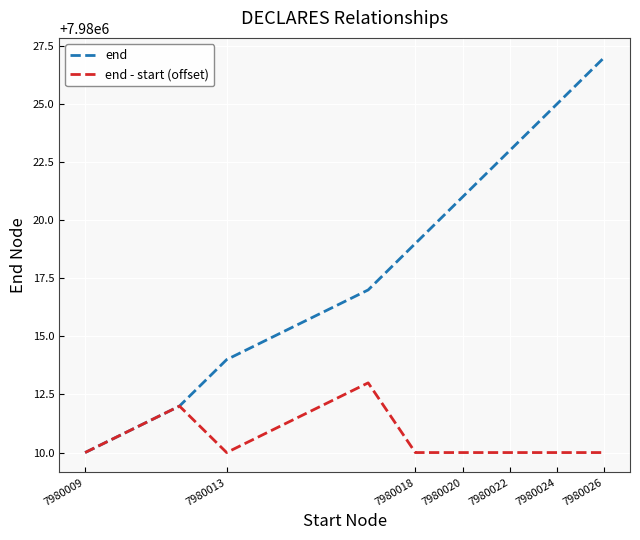

List the series in order of their overall mean, highest first.

end, end - start (offset)